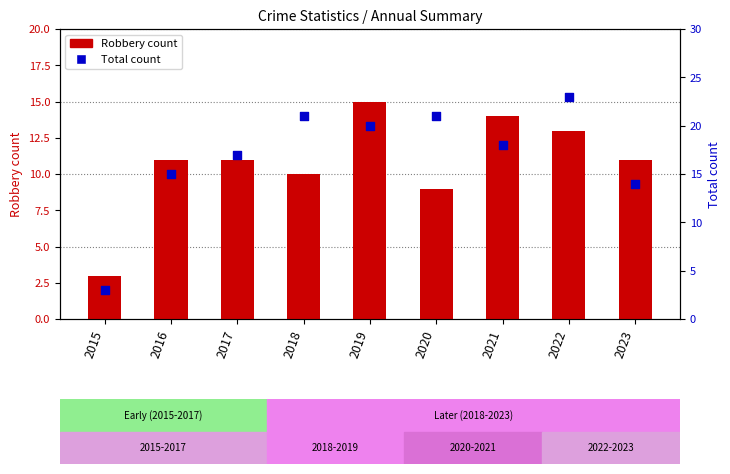

What are all the series names shown in the legend?

Robbery count, Total count